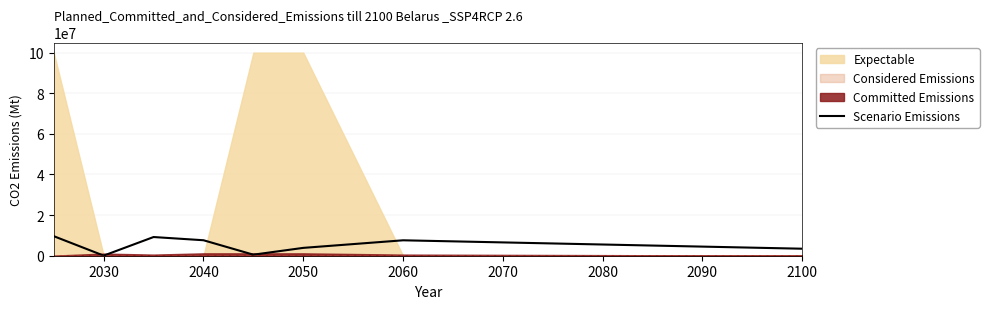

How many interior local valleys (lower than both neighbors) does the data have?

2